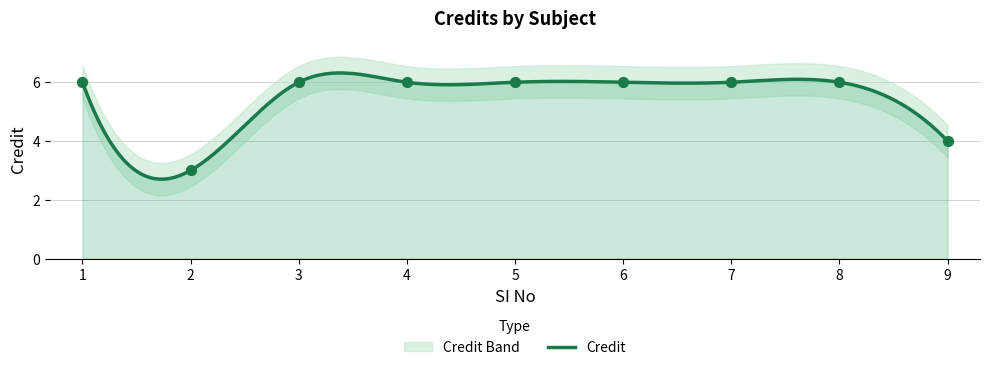

What is the change in value from 8 to 9?

-2